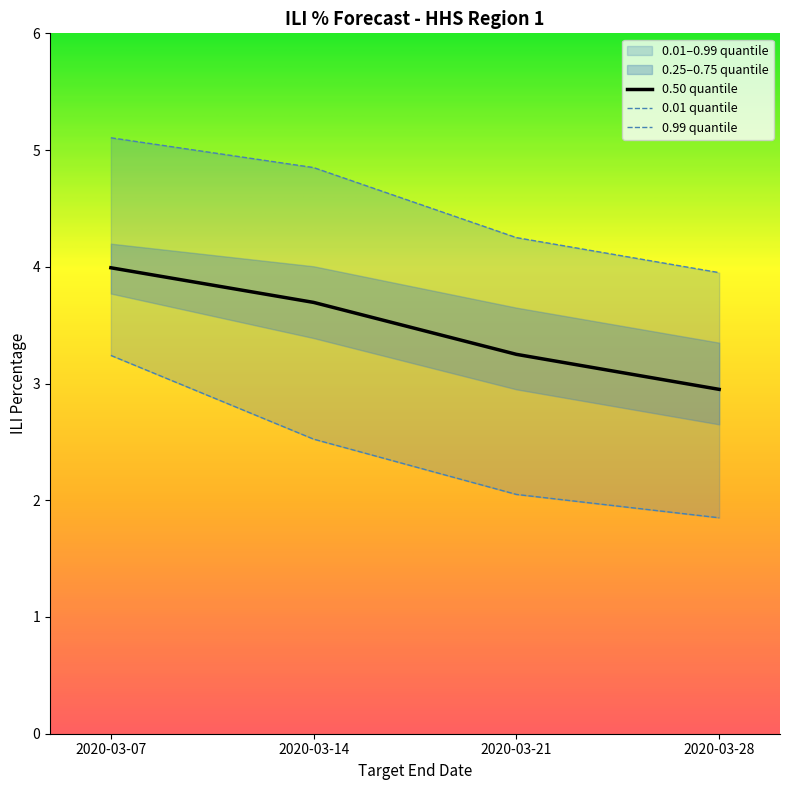

True or false: 0.50 quantile has more than 1 points higher than both neighbors.

False